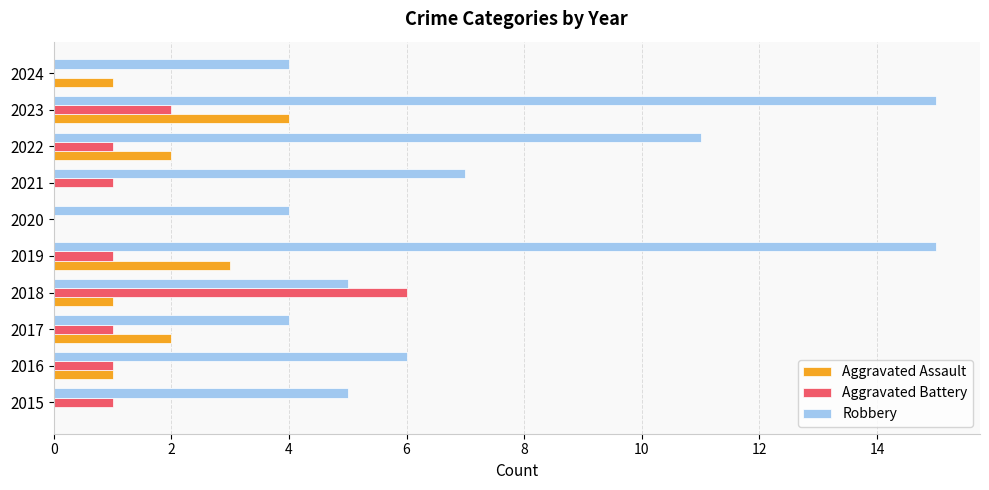

Between 2020 and 2021, which series saw the biggest shift?

Robbery